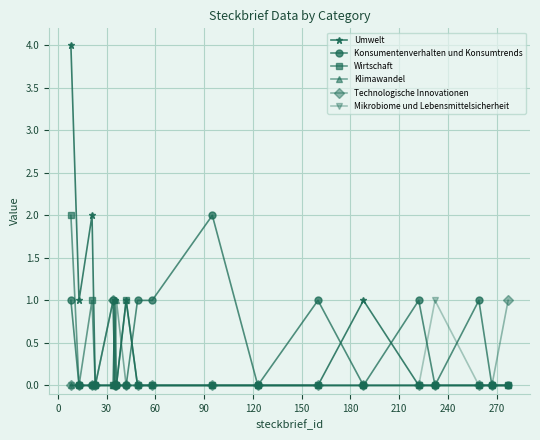

Which series has the widest spread of values?

Umwelt